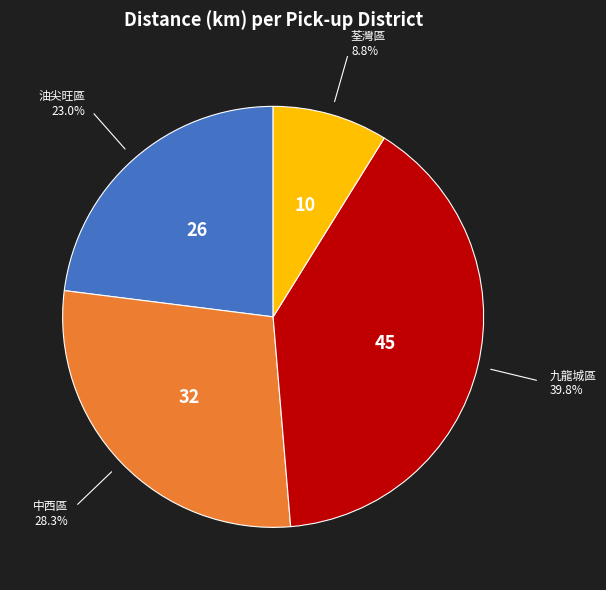

Which slice is the largest?

九龍城區